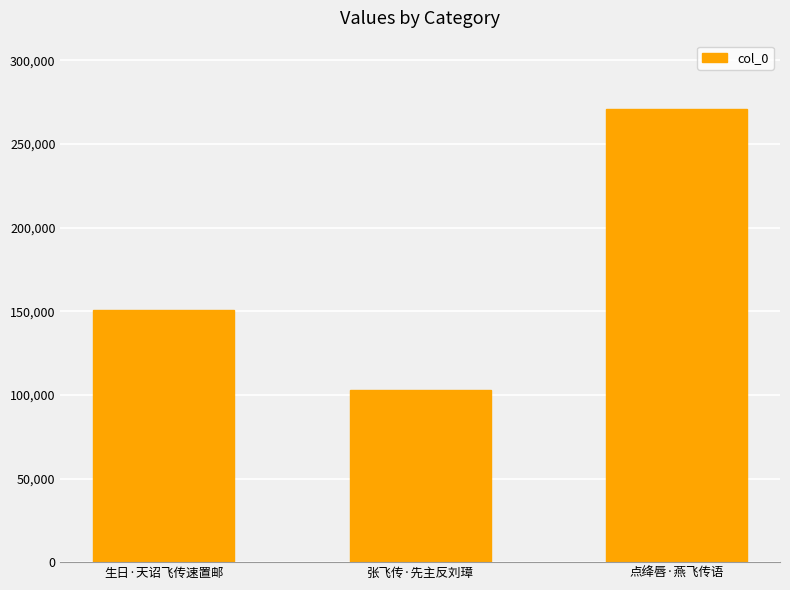

What is the sum of the values at 生日·天诏飞传速置邮 and 点绛唇·燕飞传语?

422051